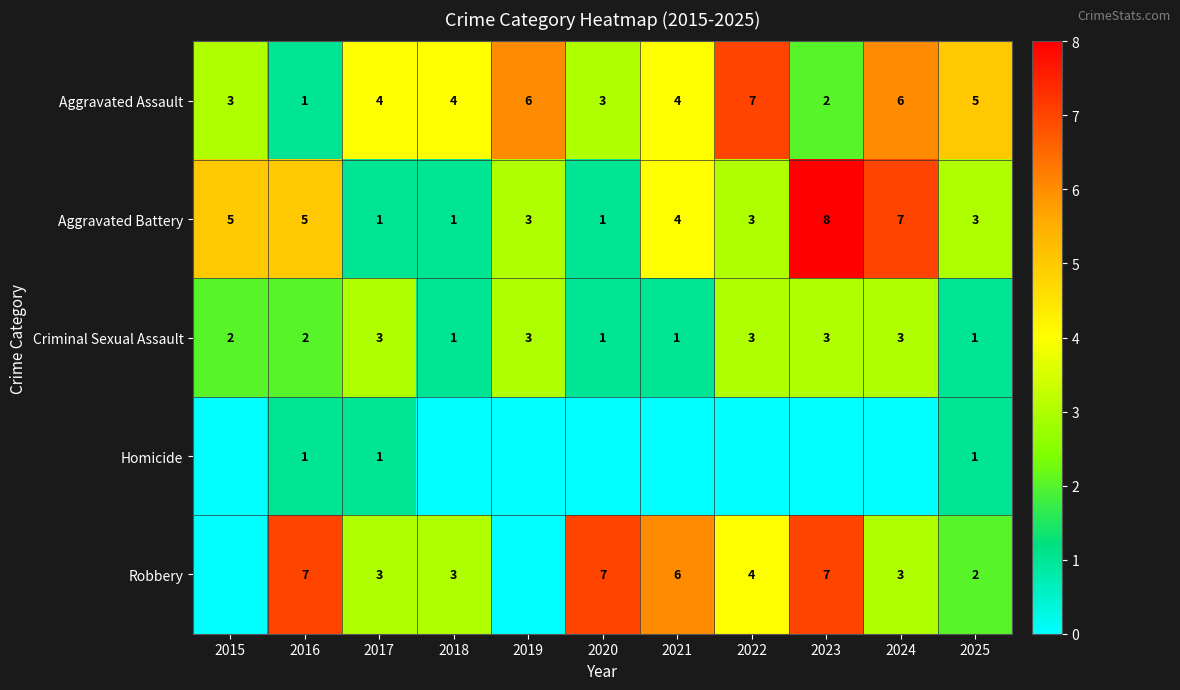

What value does the Criminal Sexual Assault series have at 2017?

3